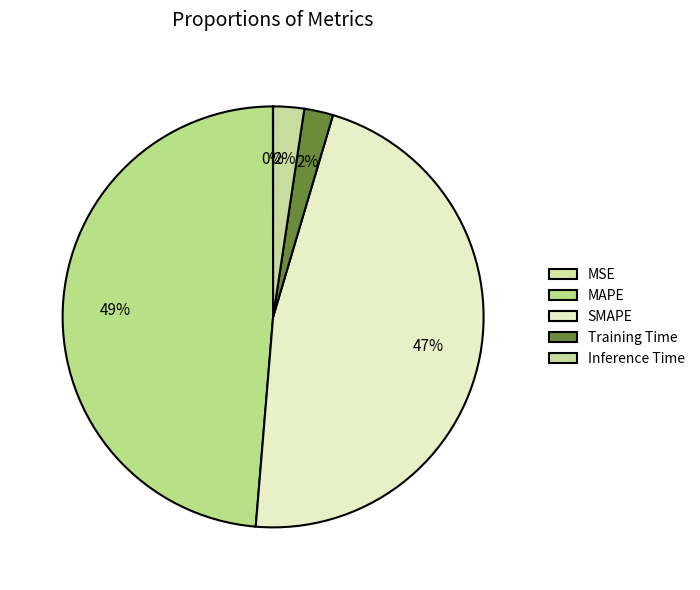

The Training Time slice represents 2% of the pie. True or false?

True